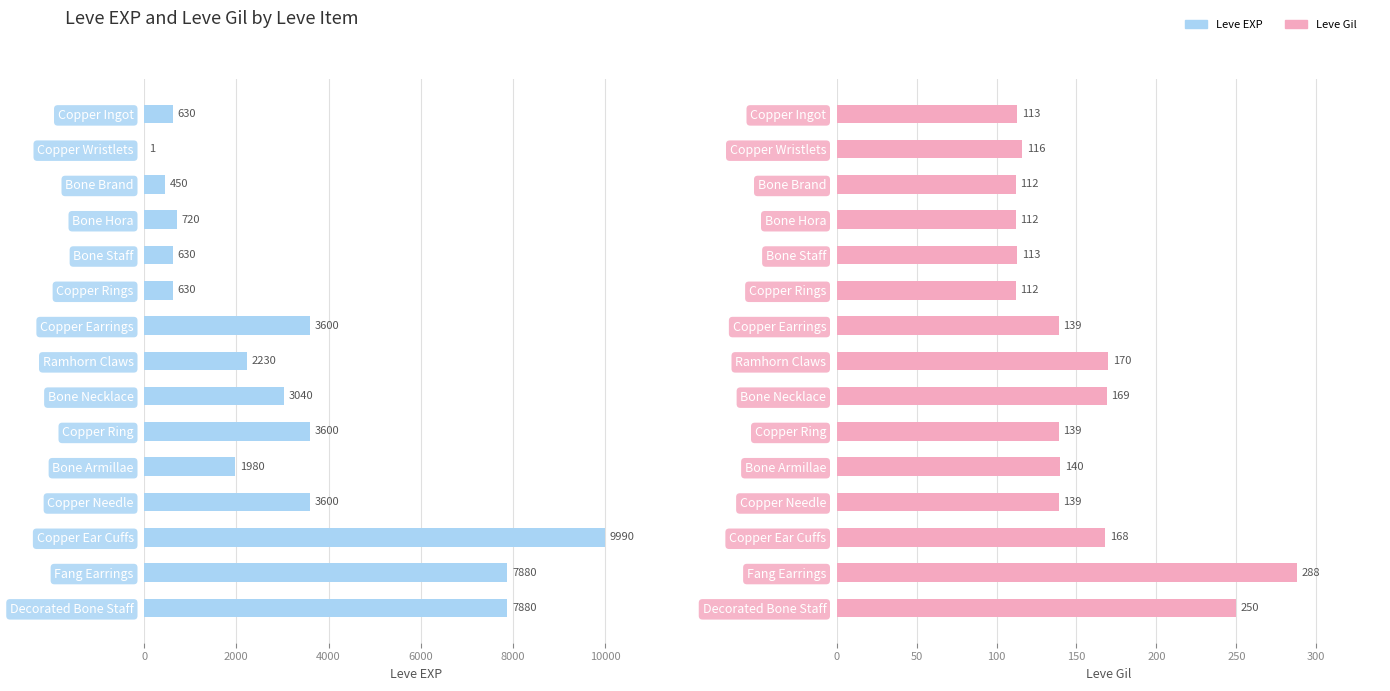

What position from the right is Bone Armillae?

5